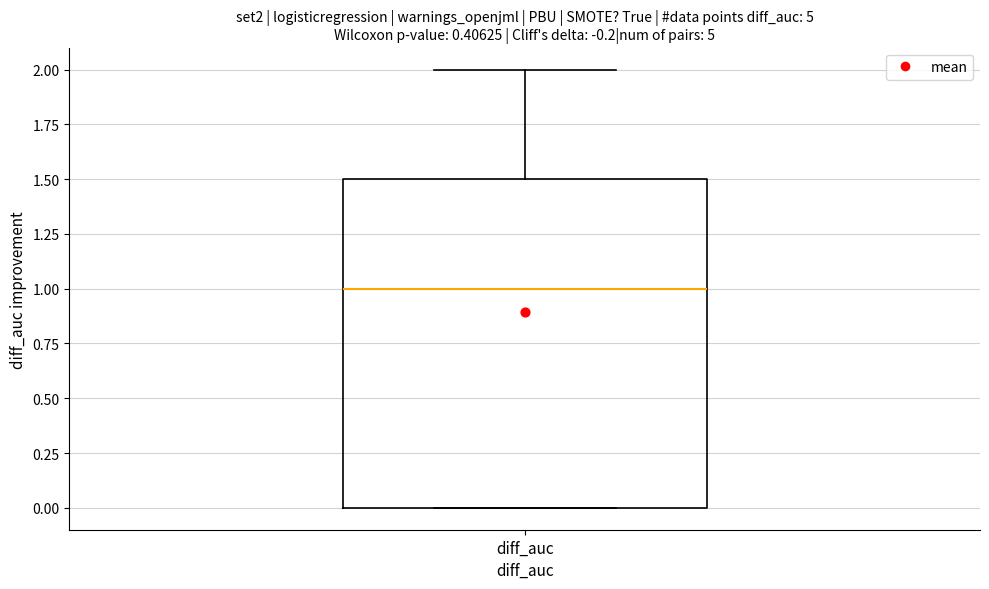

Transcribe this box plot: give where the median line is, the range the box spans, and where the two whiskers end, as read against the y-axis. The values are not printed on the chart, so give them approximately, as read against the axis.

median 1.0, box 0.0 to 1.5, whiskers 0.0 to 2.0